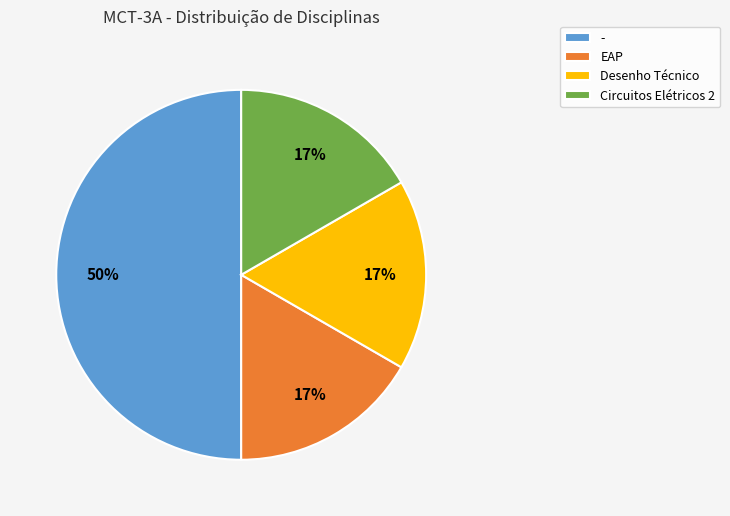

How many slices are in this pie chart?

4